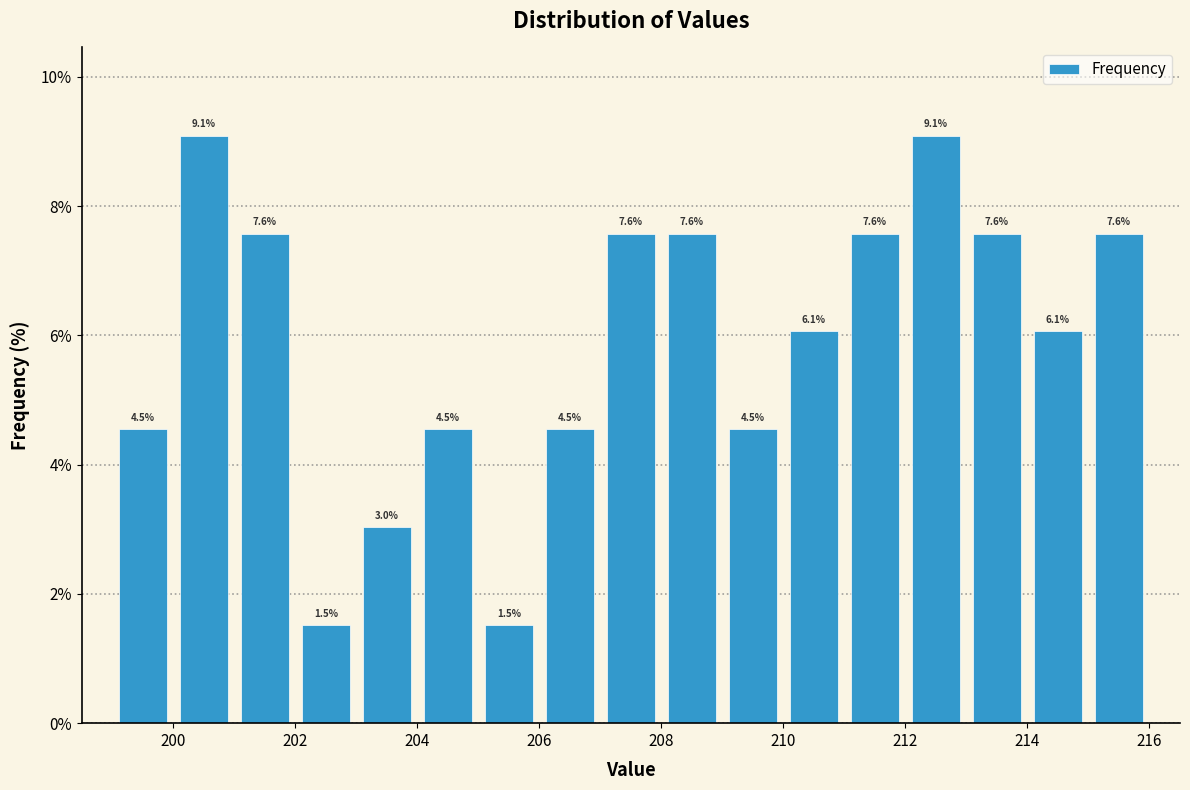

Reading left to right, list every bar in this chart as the range it spans on the x-axis followed by its height.

199 to 200: 4.5
200 to 201: 9.1
201 to 202: 7.6
202 to 203: 1.5
203 to 204: 3.0
204 to 205: 4.5
205 to 206: 1.5
206 to 207: 4.5
207 to 208: 7.6
208 to 209: 7.6
209 to 210: 4.5
210 to 211: 6.1
211 to 212: 7.6
212 to 213: 9.1
213 to 214: 7.6
214 to 215: 6.1
215 to 216: 7.6